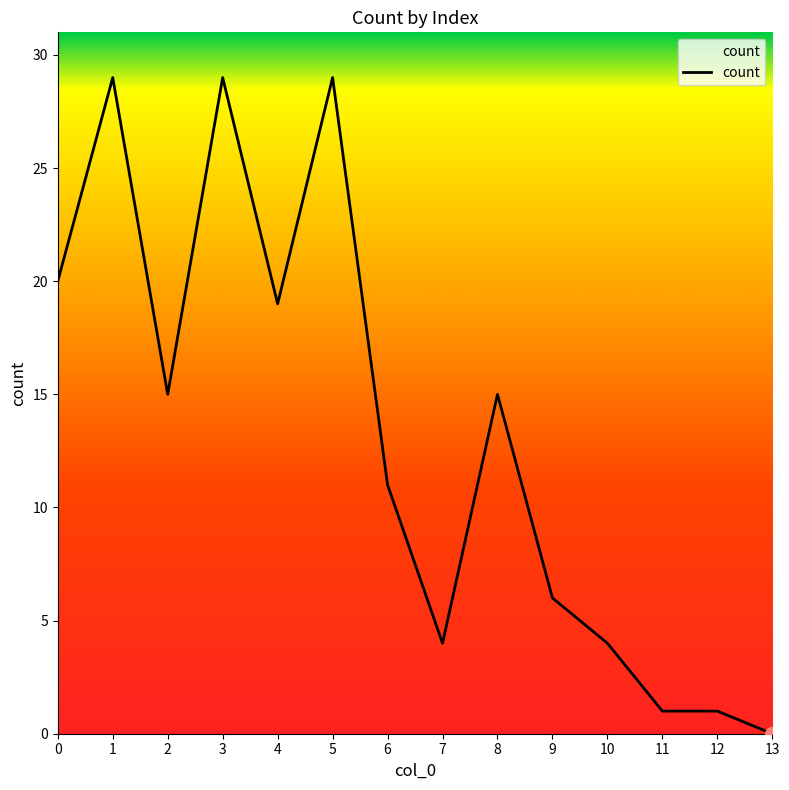

What is the sum of the values at 4 and 2?

34